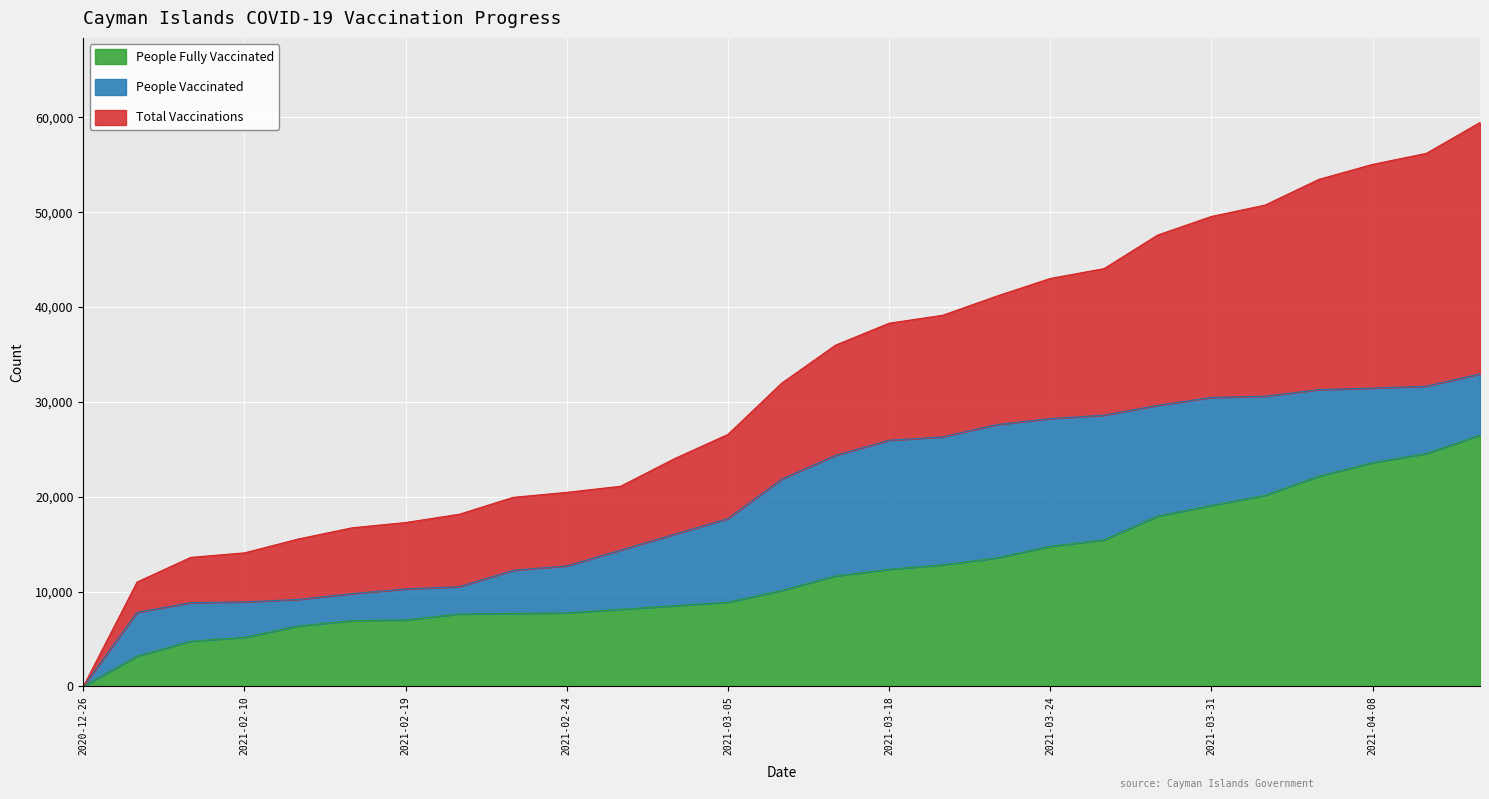

Rank the categories by total_vaccinations value from lowest to highest.

2020-12-26, 2021-02-04, 2021-02-09, 2021-02-10, 2021-02-12, 2021-02-17, 2021-02-19, 2021-02-20, 2021-02-23, 2021-02-24, 2021-02-25, 2021-03-03, 2021-03-05, 2021-03-12, 2021-03-16, 2021-03-18, 2021-03-19, 2021-03-22, 2021-03-24, 2021-03-25, 2021-03-29, 2021-03-31, 2021-04-01, 2021-04-07, 2021-04-08, 2021-04-09, 2021-04-13